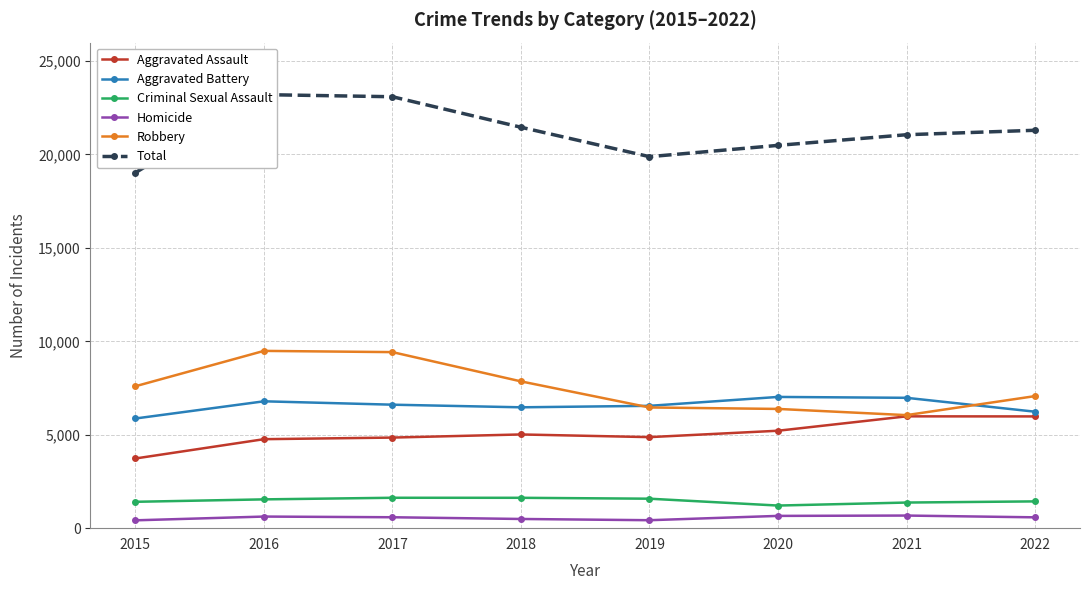

How many interior local peaks does the Criminal Sexual Assault series have?

1